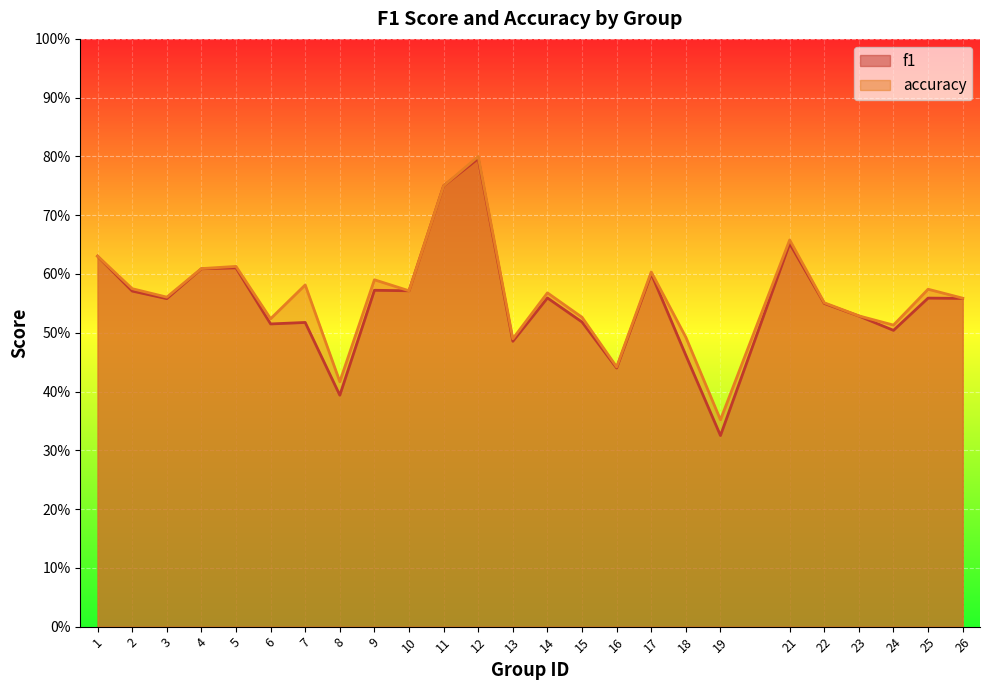

Reading left to right, extract all data points from this chart.

f1: 0.6	0.6	0.6	0.6	0.6	0.5	0.5	0.4	0.6	0.6	0.8	0.8	0.5	0.6	0.5	0.4	0.6	0.5	0.3	0.7	0.5	0.5	0.5	0.6	0.6
accuracy: 0.6	0.6	0.6	0.6	0.6	0.5	0.6	0.4	0.6	0.6	0.8	0.8	0.5	0.6	0.5	0.4	0.6	0.5	0.4	0.7	0.6	0.5	0.5	0.6	0.6